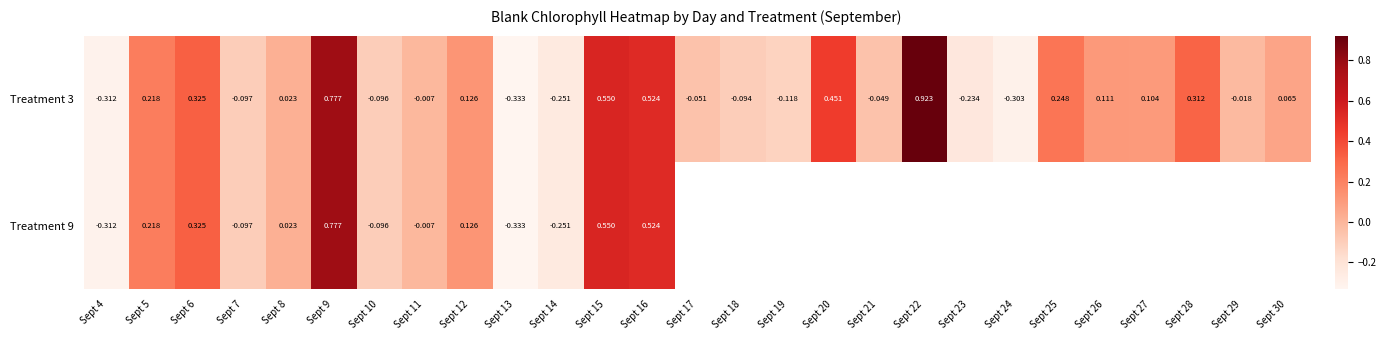

How many distinct data groups are displayed?

2